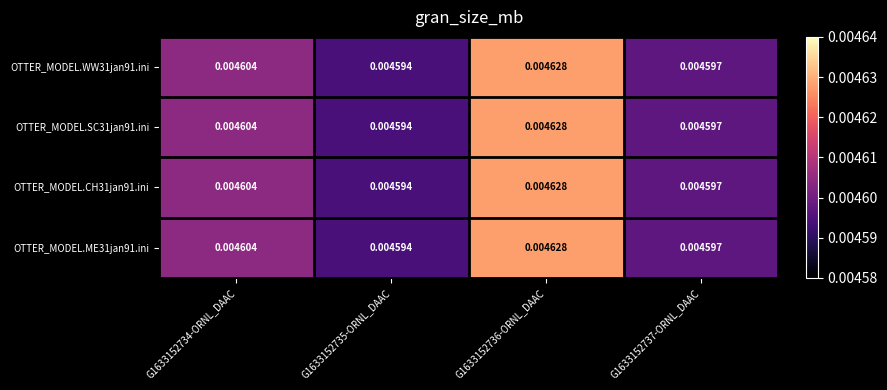

Is the value of OTTER_MODEL.CH31jan91.ini at G1633152737-ORNL_DAAC greater than the value of OTTER_MODEL.SC31jan91.ini at G1633152736-ORNL_DAAC?

No